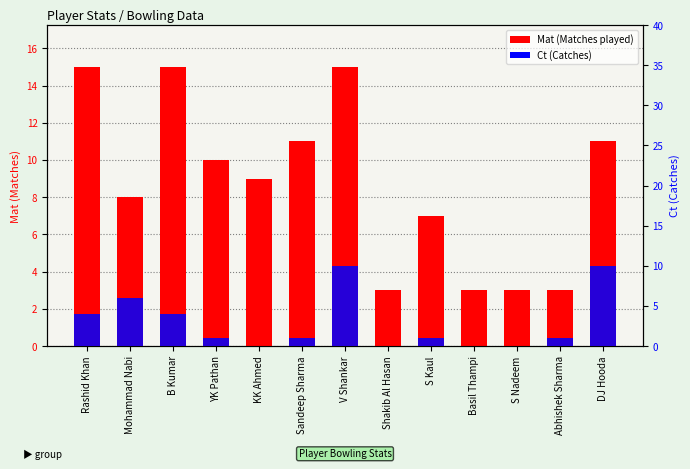

What is the total value across all series at Abhishek Sharma?

4